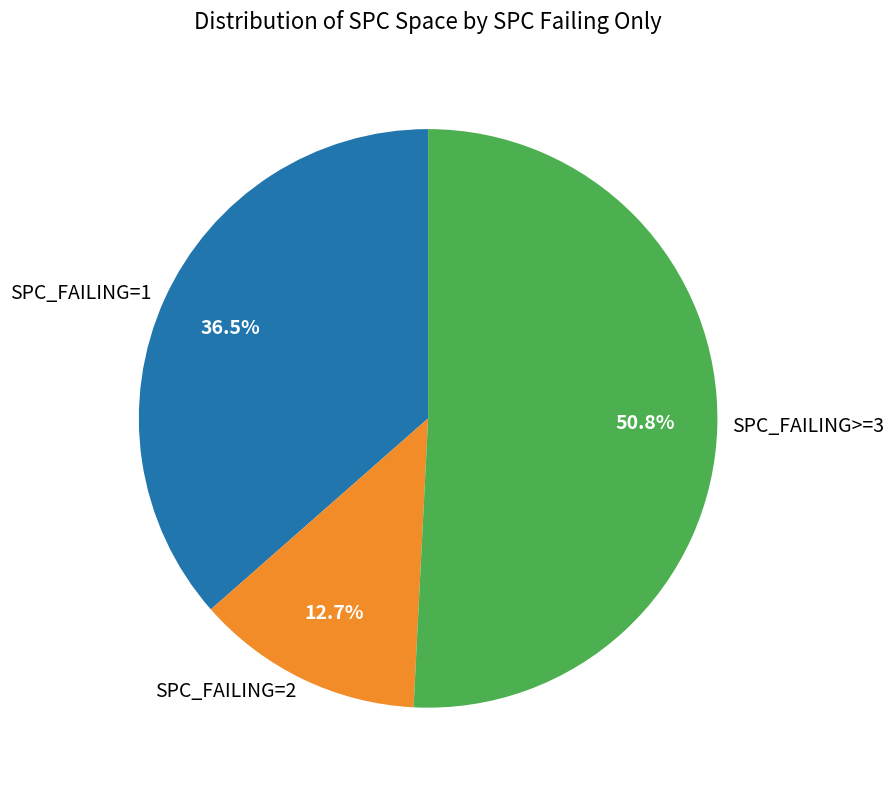

Is SPC_FAILING=2 the majority of the pie?

No